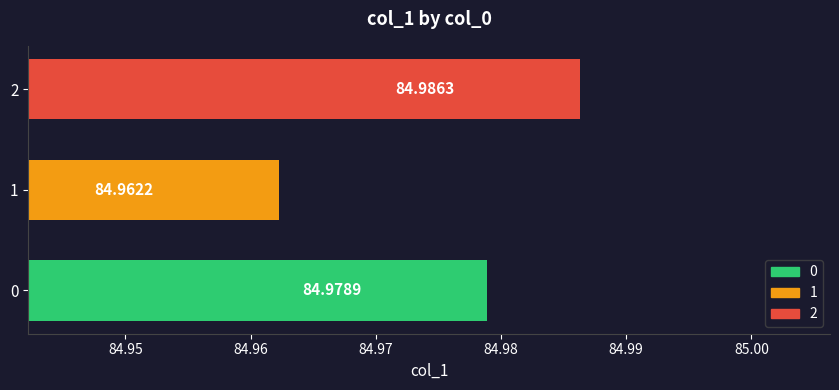

How many categories are shown in the chart?

3